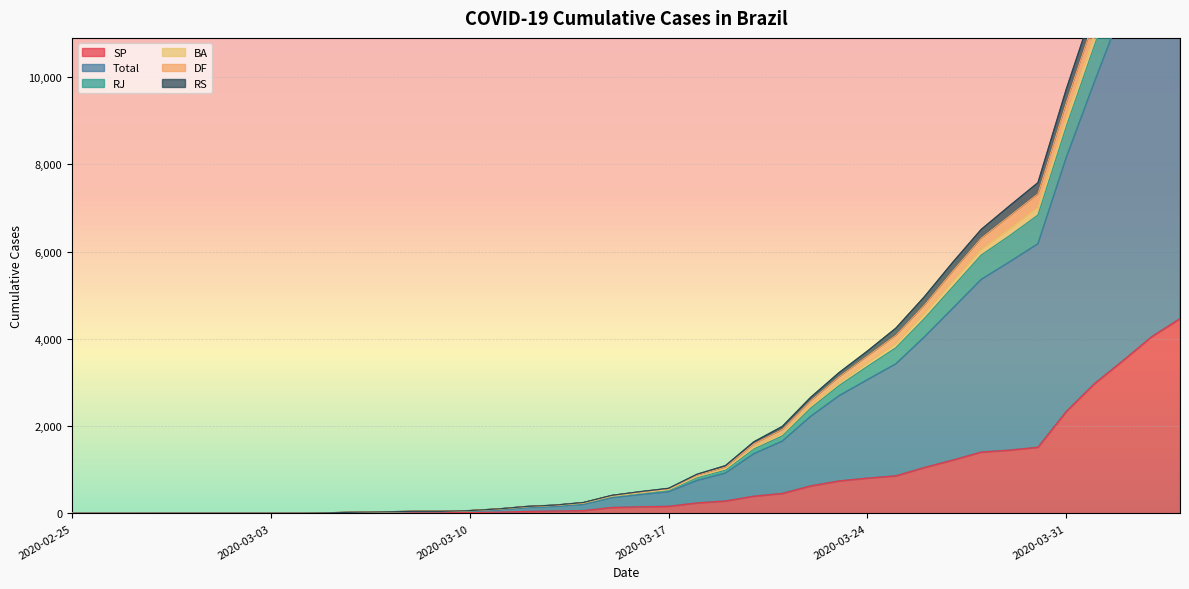

True or false: BA and Total intersect in this chart.

False